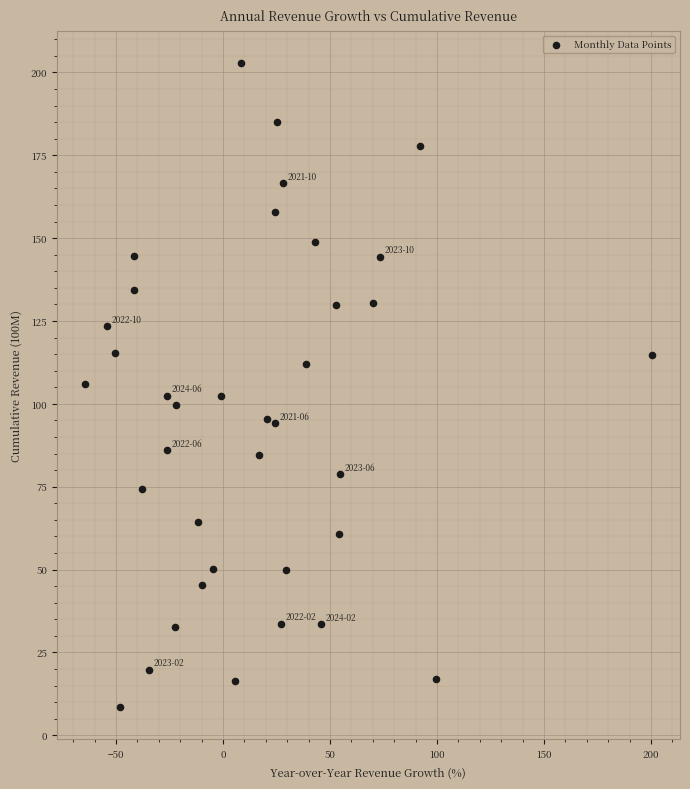

What is the range of Y values (max minus min)?

194.3